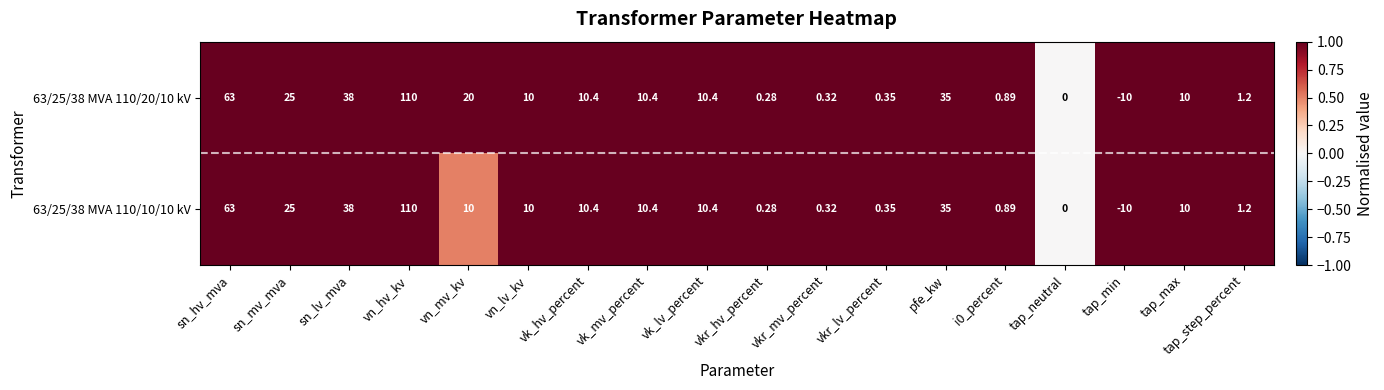

At which category does the chart reach its minimum across all series?

tap_min